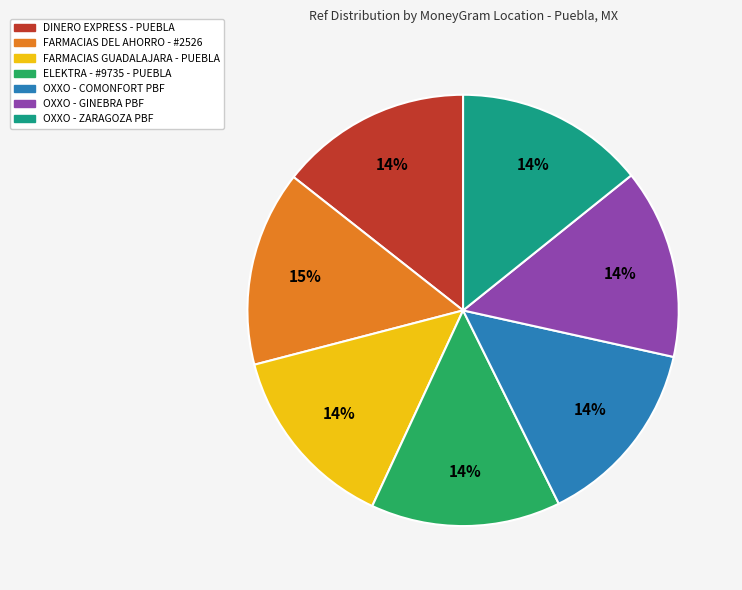

Is the sum of DINERO EXPRESS - PUEBLA and OXXO - COMONFORT PBF greater than half?

No